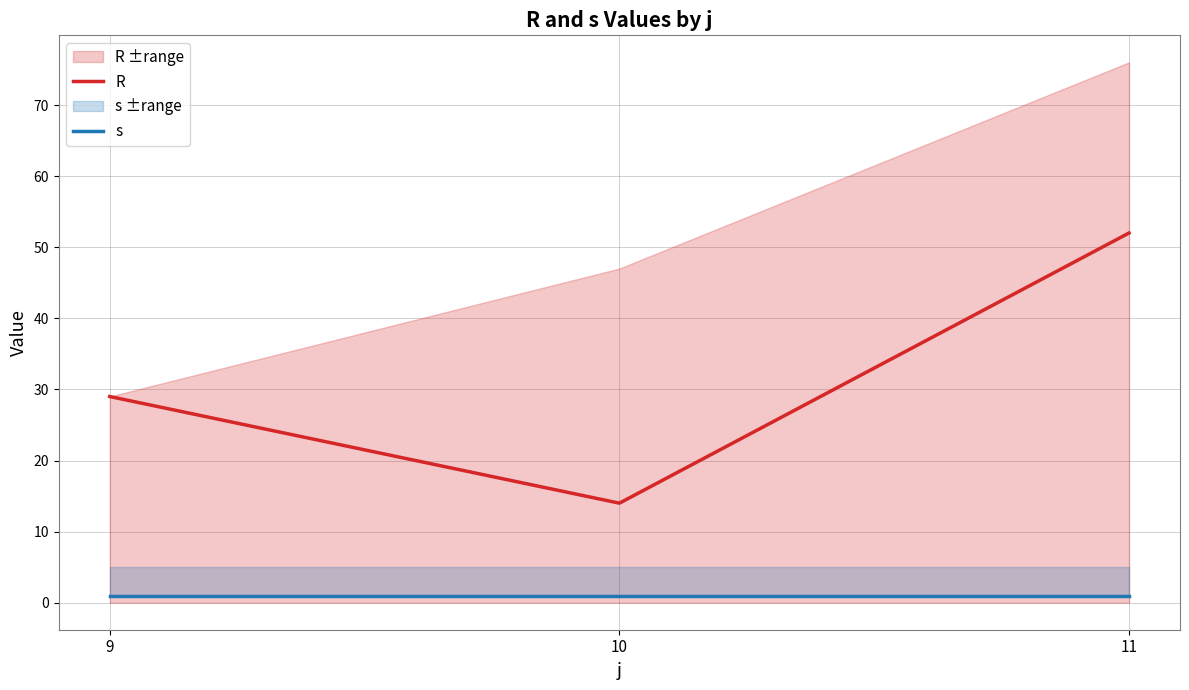

Which series has the largest total across all categories?

R